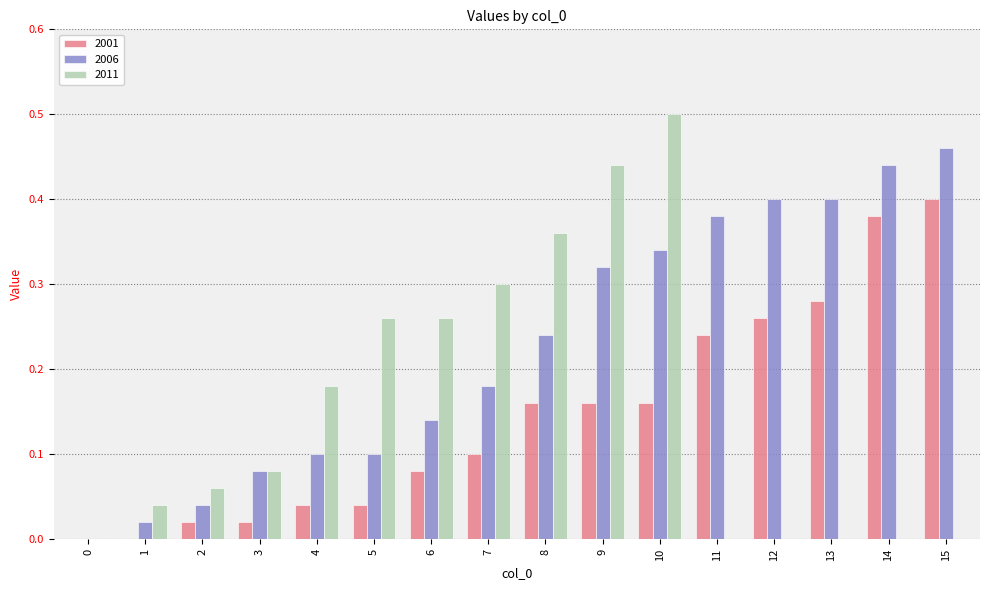

Which series changed the most between 9 and 10?

2011